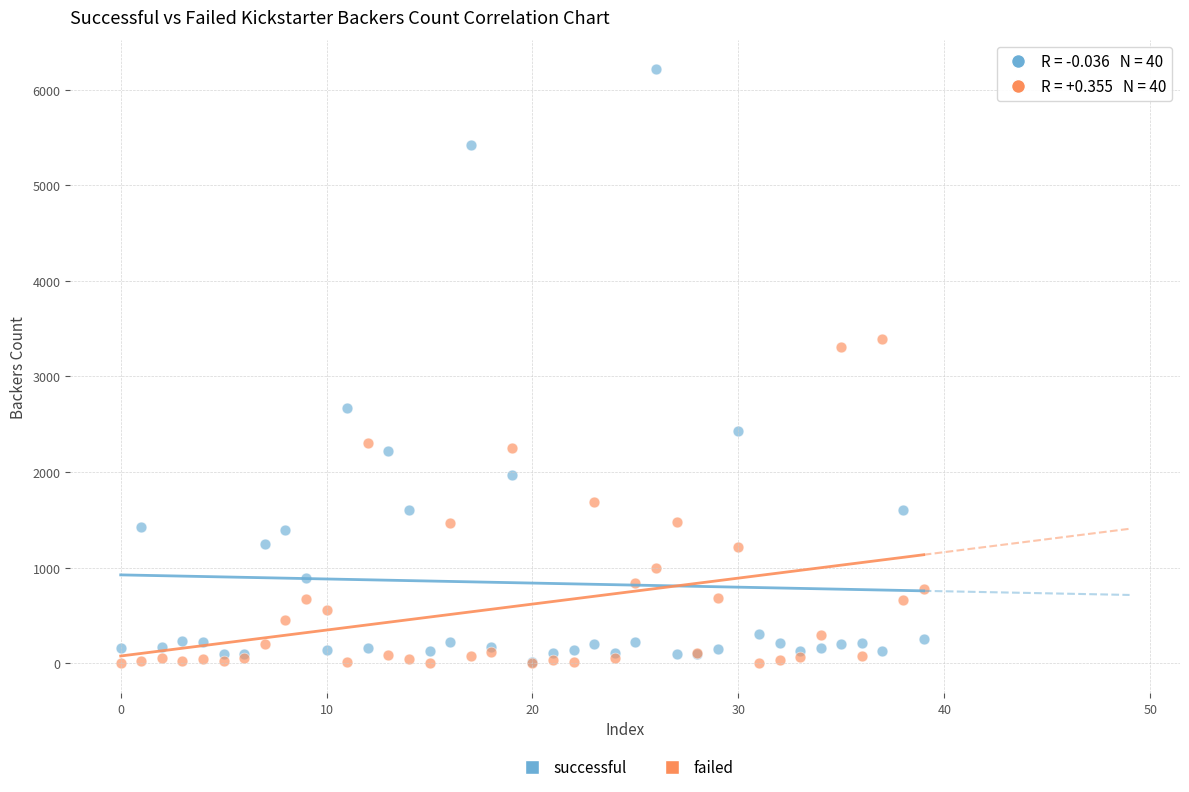

What are all the series names shown in the legend?

successful, failed